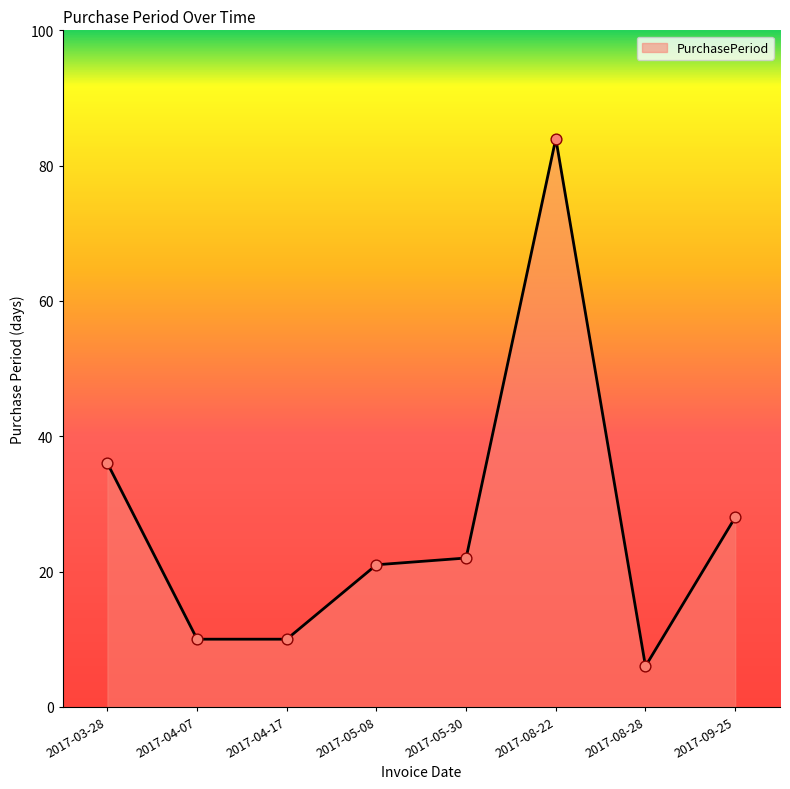

What is the ratio of the value at 2017-08-28 to the value at 2017-03-28?

0.2